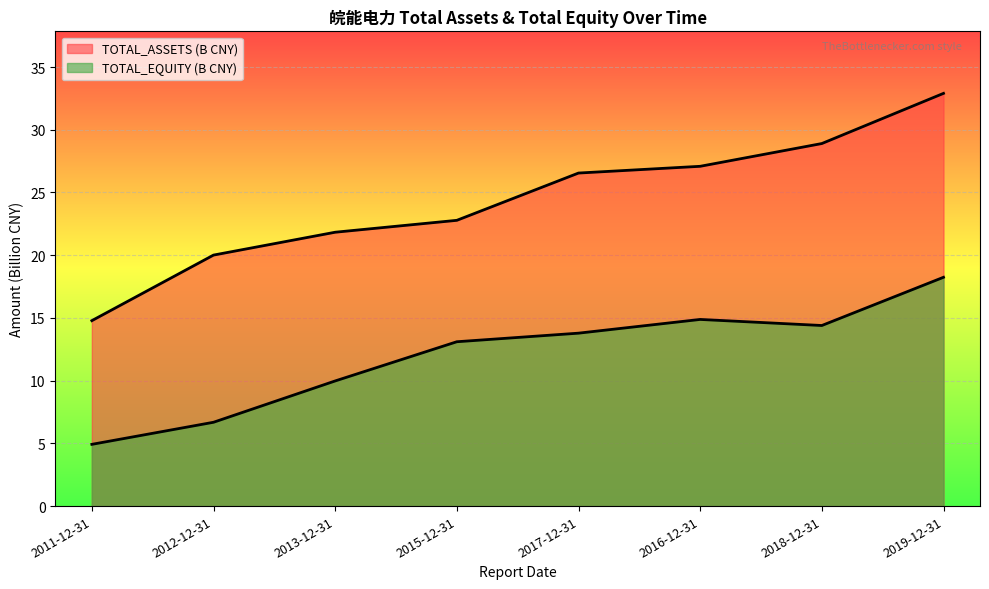

Which label corresponds to the largest value in the chart?

2019-12-31